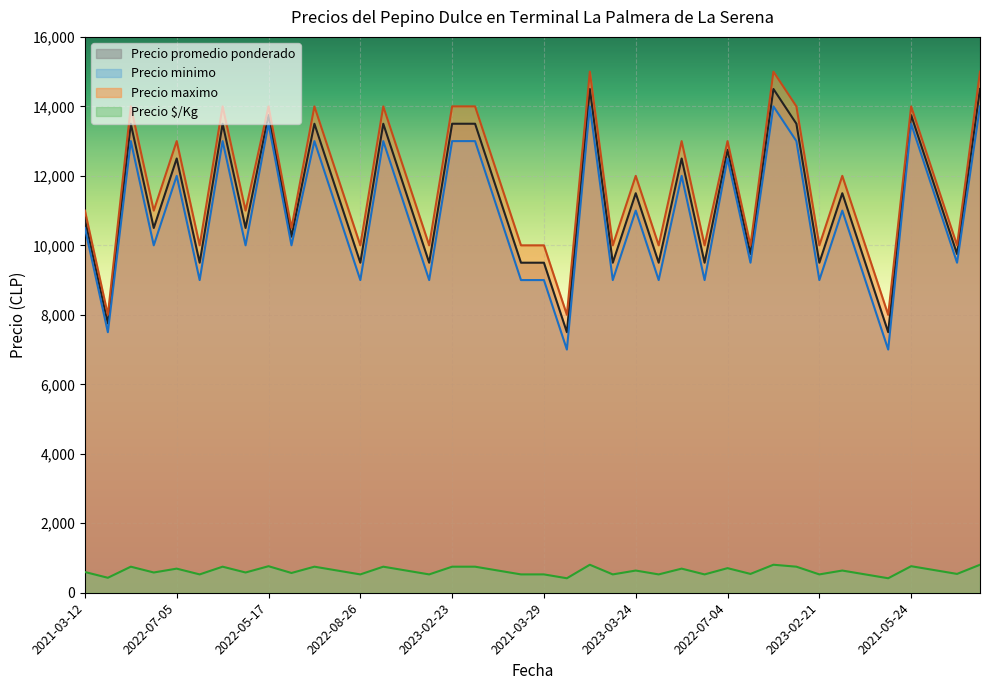

What is the difference between the highest and lowest values at 2022-07-04?

12292